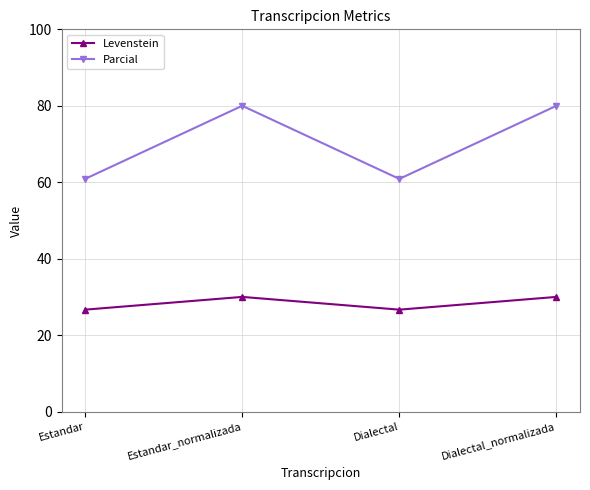

What is the spread (max minus min) of values at Estandar_normalizada?

50.0